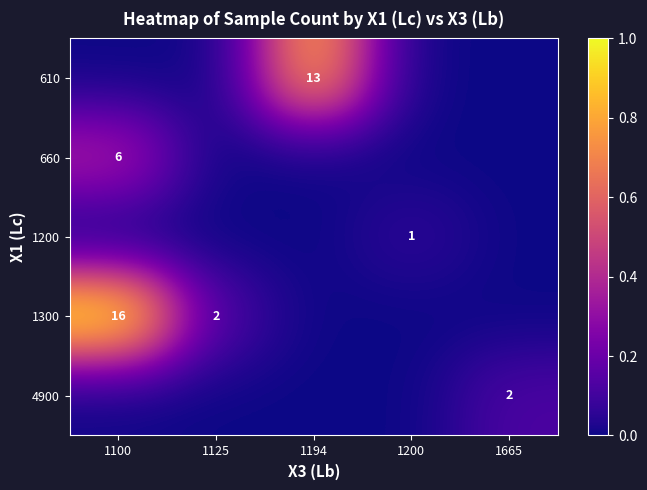

Is it true that 4900 equals 2 at 1665?

True